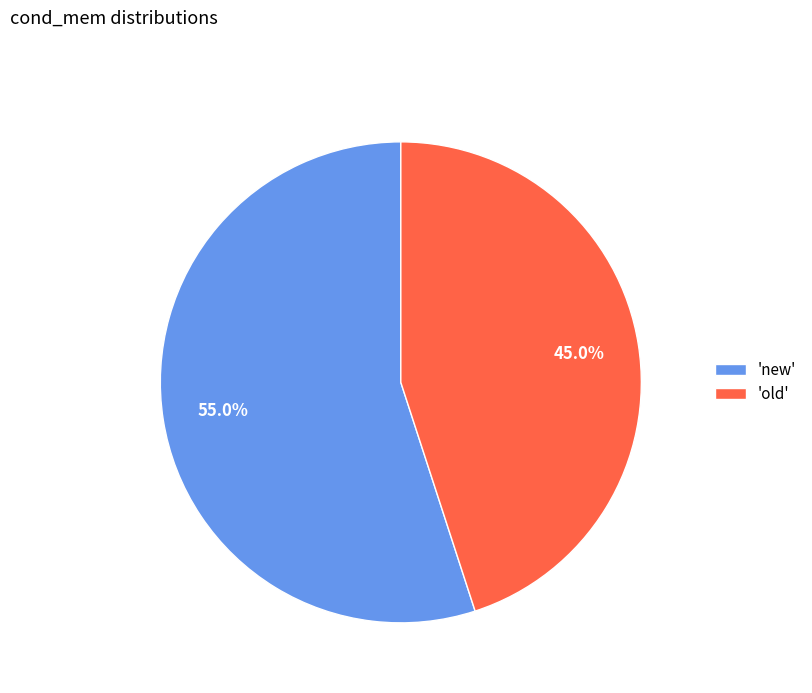

Which category has the biggest portion of the pie?

'new'